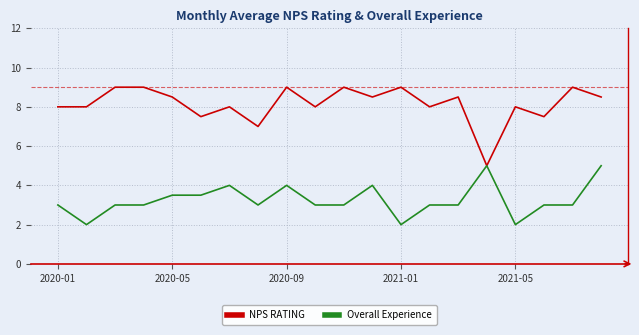

Rank the series by their maximum value, from lowest to highest.

Overall Experience, NPS RATING